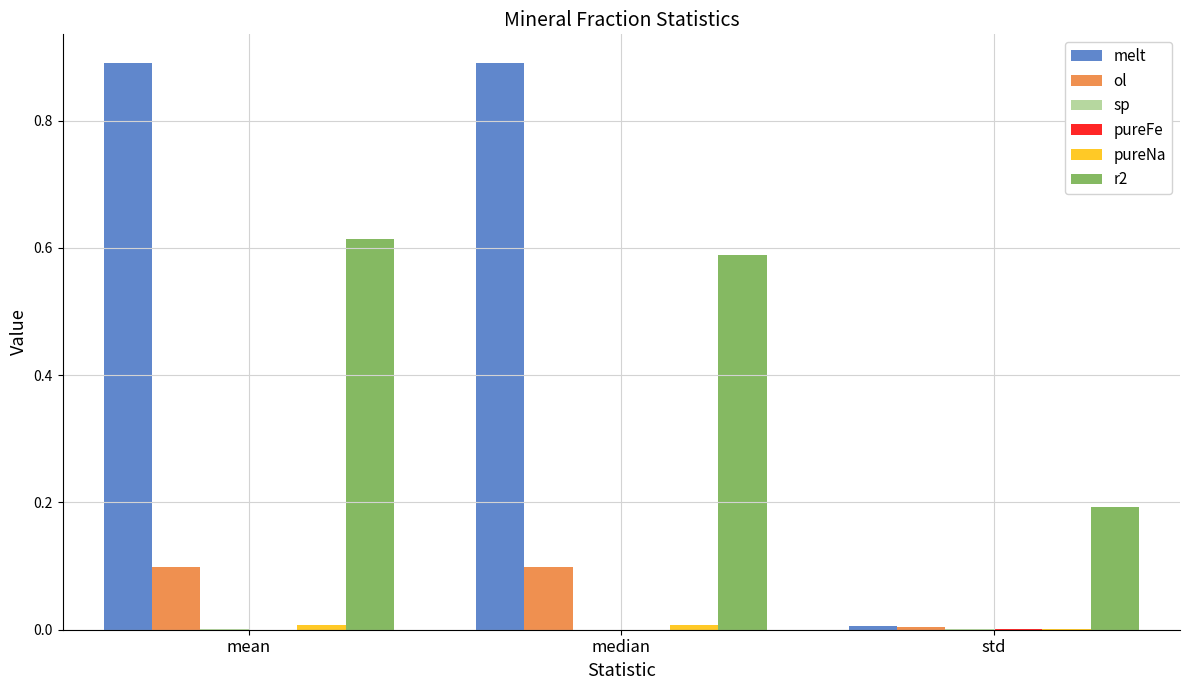

Which series has the largest total across all categories?

melt